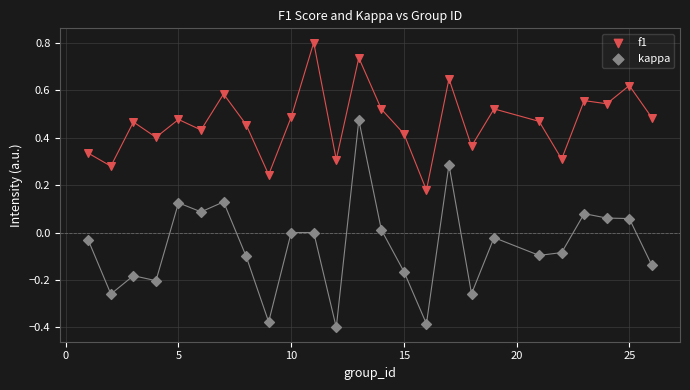

Which series reaches the minimum Y coordinate?

kappa